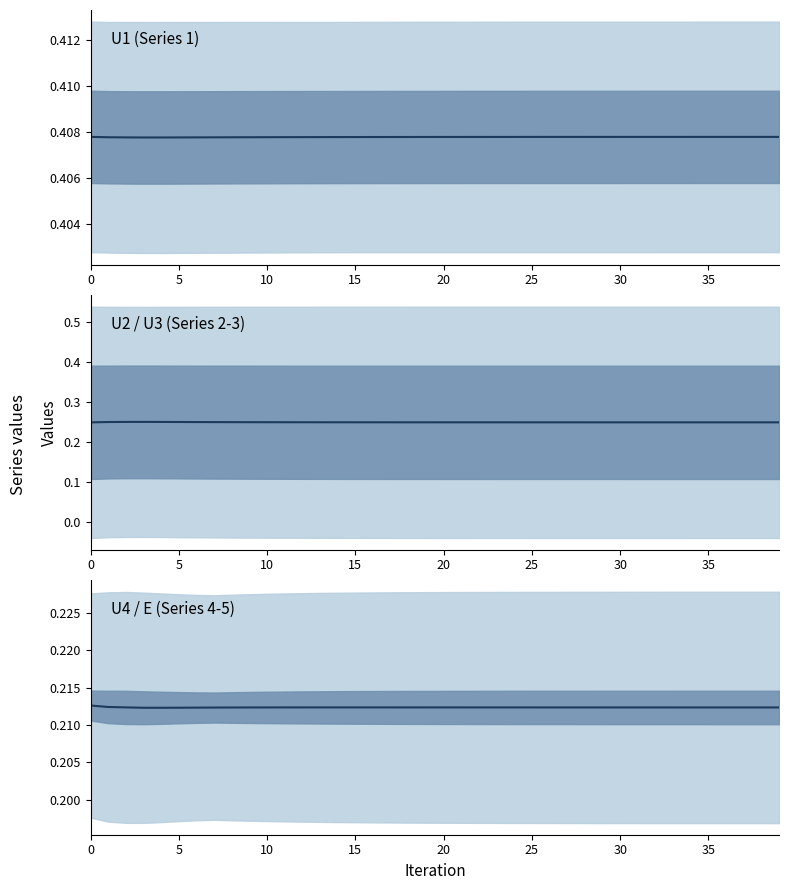

Which has a higher value, 9 or 36?

36